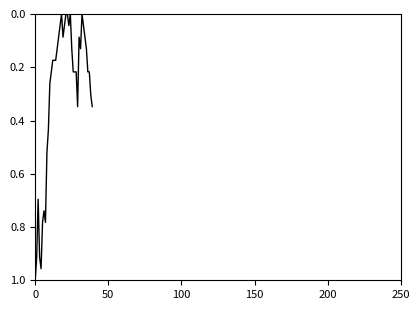

How many points are higher than both their immediate neighbors (excluding endpoints)?

6